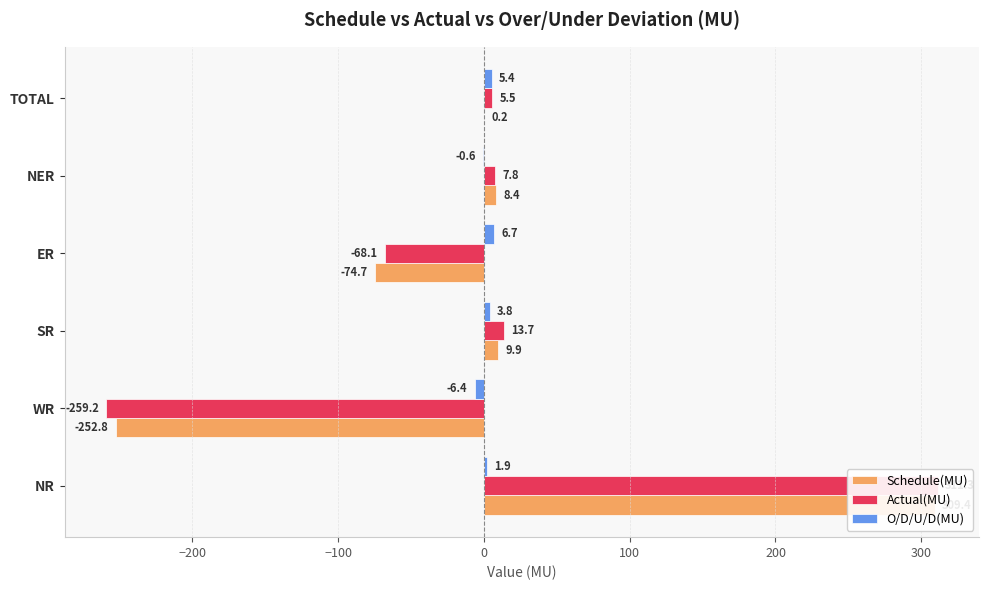

How many distinct data groups are displayed?

3